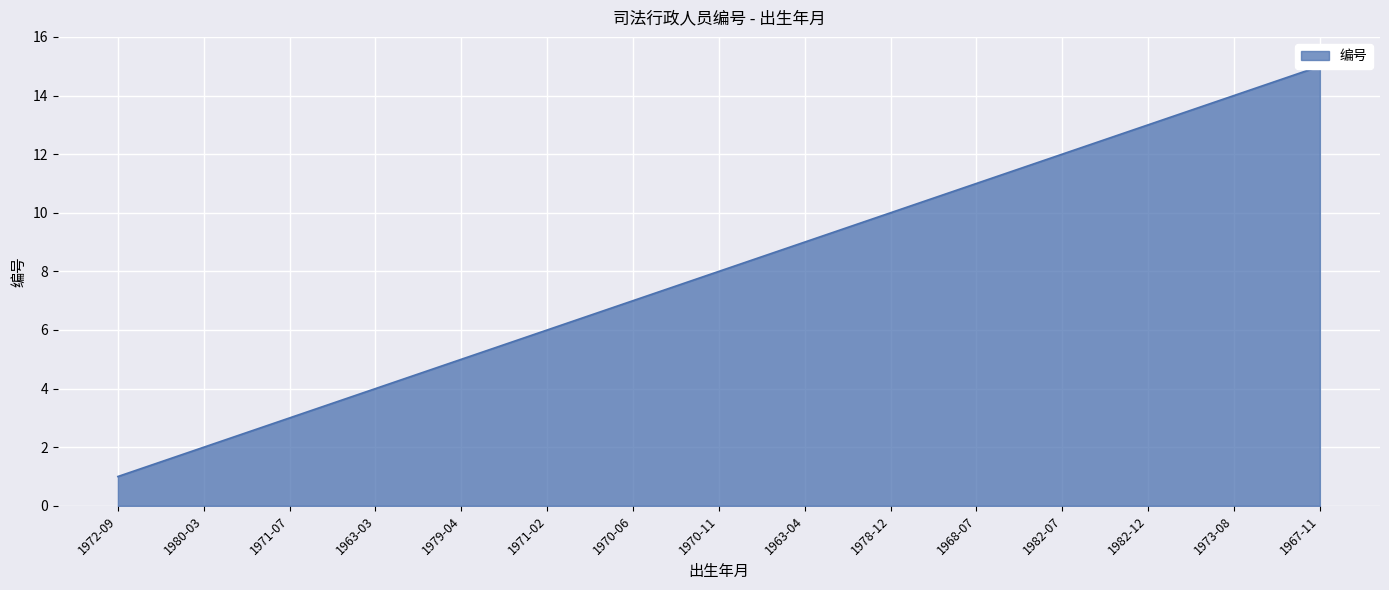

List the labels in order of value, smallest first.

1972-09, 1980-03, 1971-07, 1963-03, 1979-04, 1971-02, 1970-06, 1970-11, 1963-04, 1978-12, 1968-07, 1982-07, 1982-12, 1973-08, 1967-11